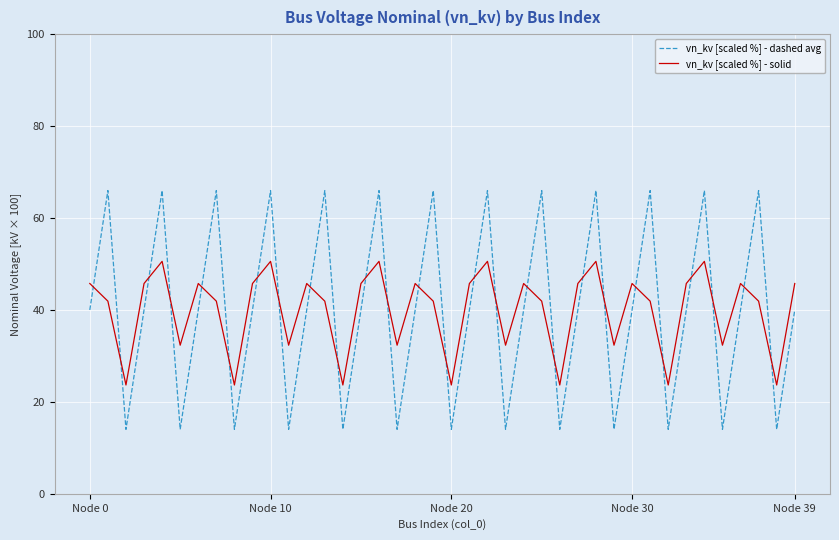

How many times do vn_kv [scaled %] - solid and vn_kv [scaled %] - dashed avg cross each other?

26